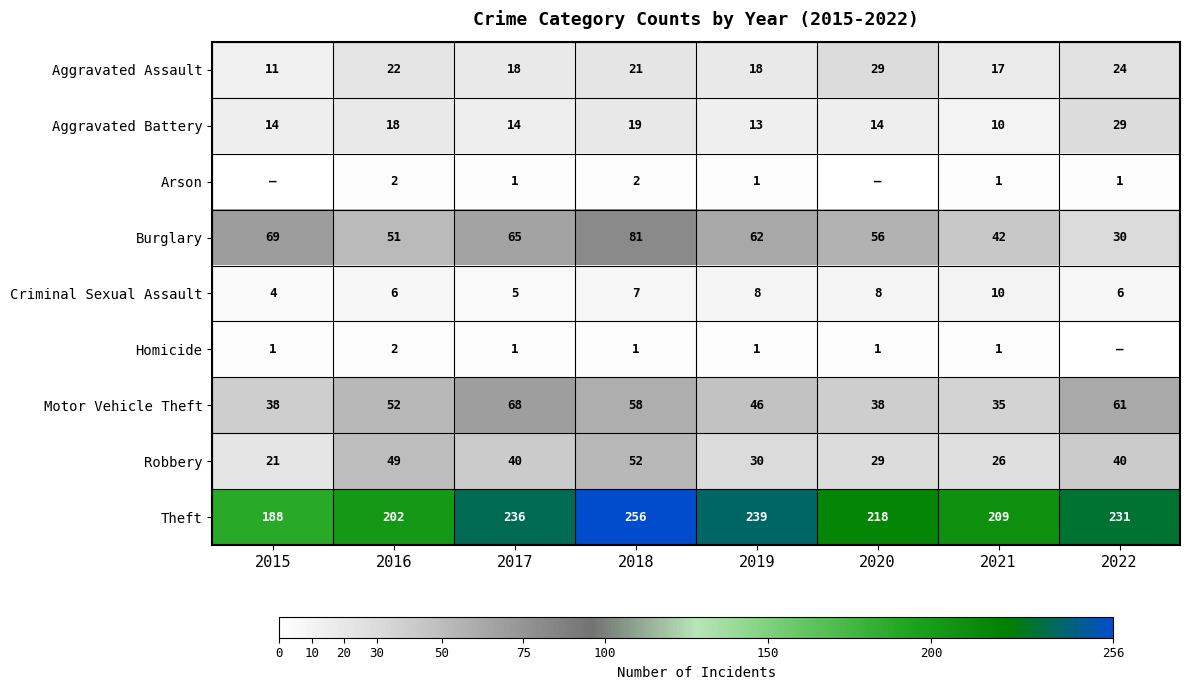

Is the value of Homicide at 2019 greater than the value of Aggravated Battery at 2016?

No